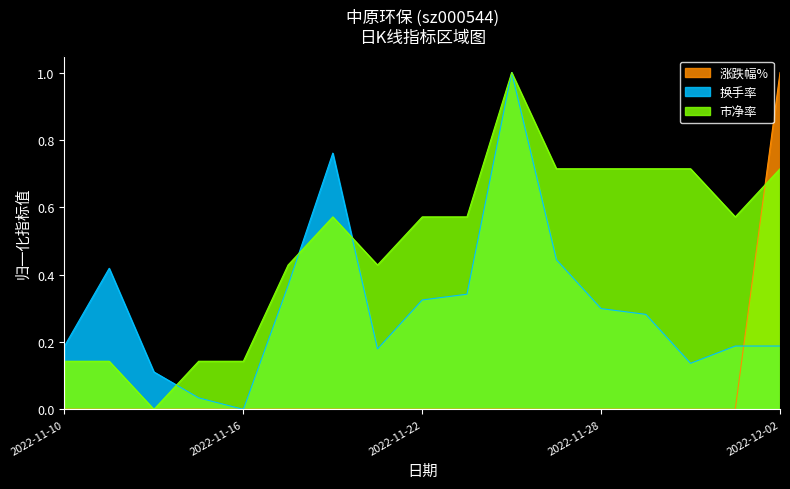

List the labels in order of 涨跌幅% value, largest first.

2022-12-02, 2022-11-24, 2022-11-17, 2022-11-18, 2022-11-15, 2022-11-10, 2022-11-28, 2022-11-23, 2022-11-22, 2022-11-29, 2022-11-16, 2022-11-21, 2022-11-30, 2022-11-11, 2022-12-01, 2022-11-14, 2022-11-25